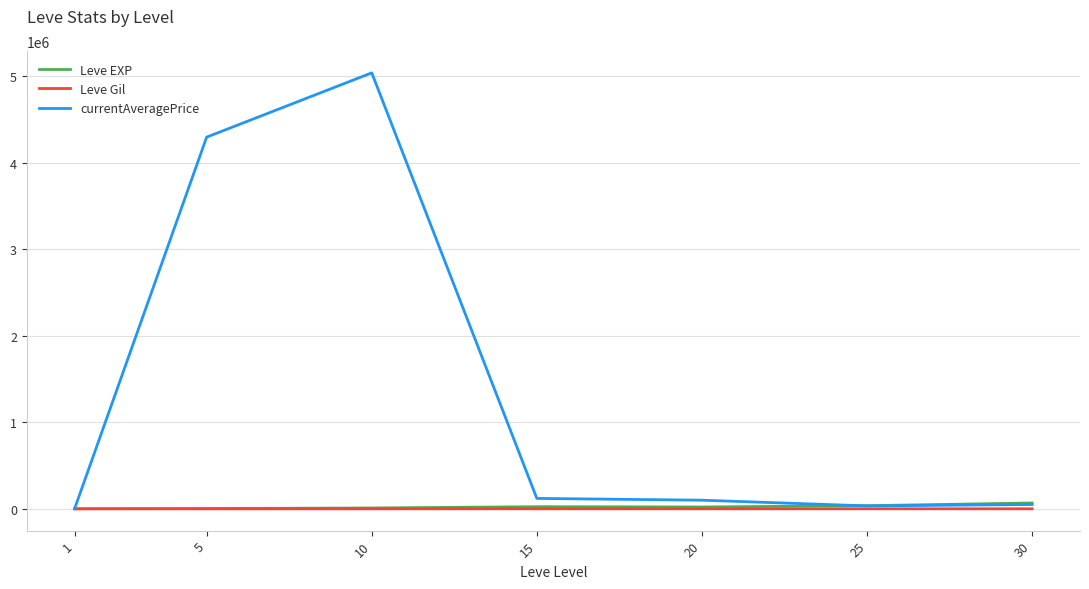

What is the total value across all series at 5?

4297915.5